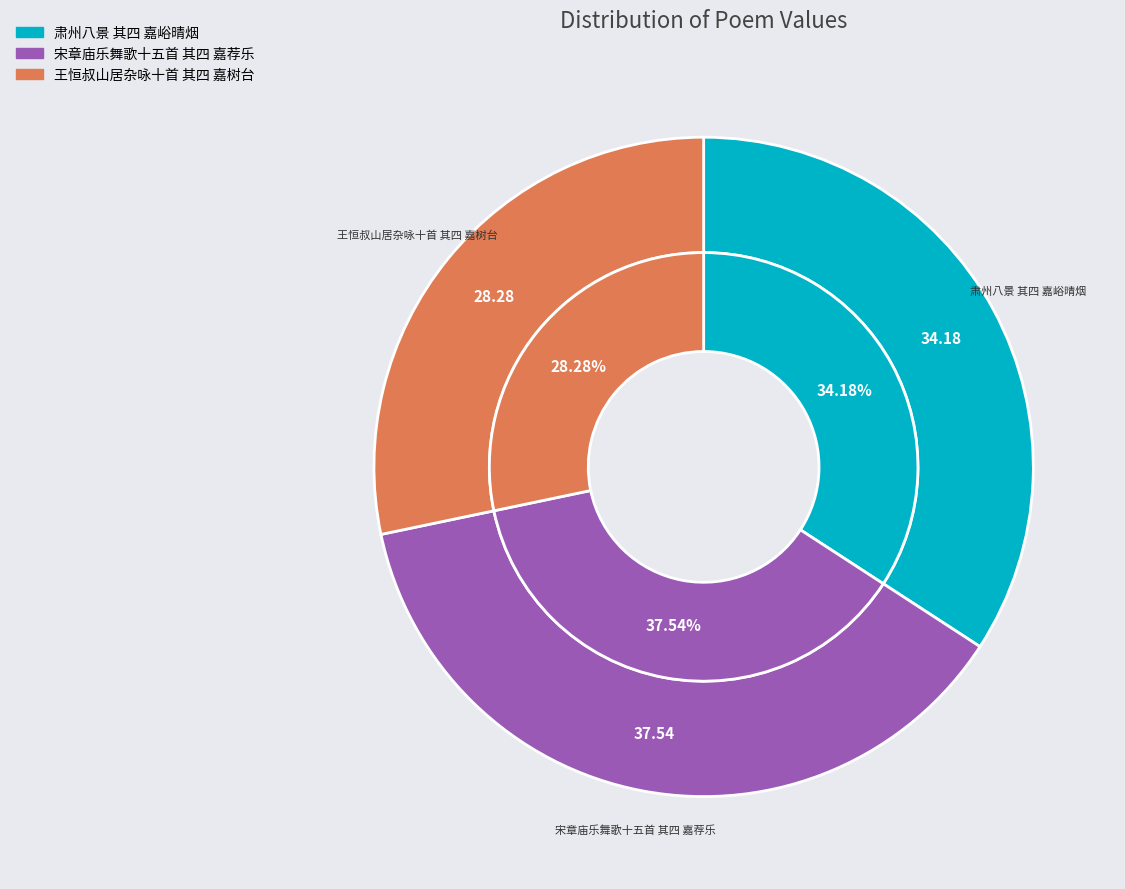

Does 王恒叔山居杂咏十首 其四 嘉树台 represent more than half of the total?

No